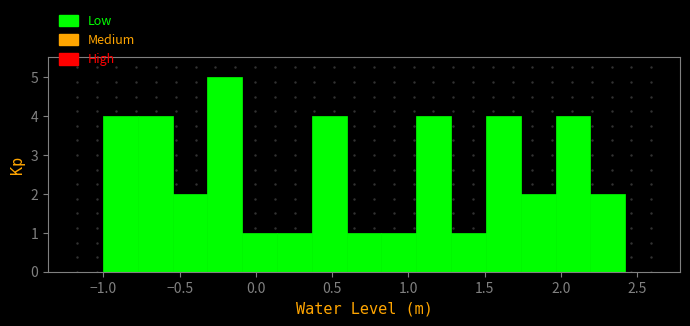

How tall is the bar that spans 1.30 to 1.50 on the x-axis? Neither the bar edges nor the heights are printed on the chart, so give them approximately, as read against the axes.

1